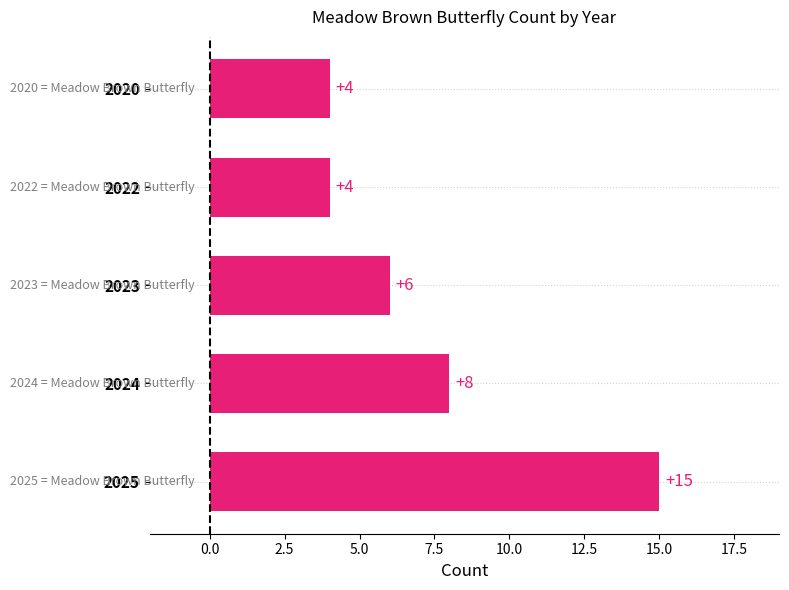

Which label corresponds to the largest value in the chart?

2025